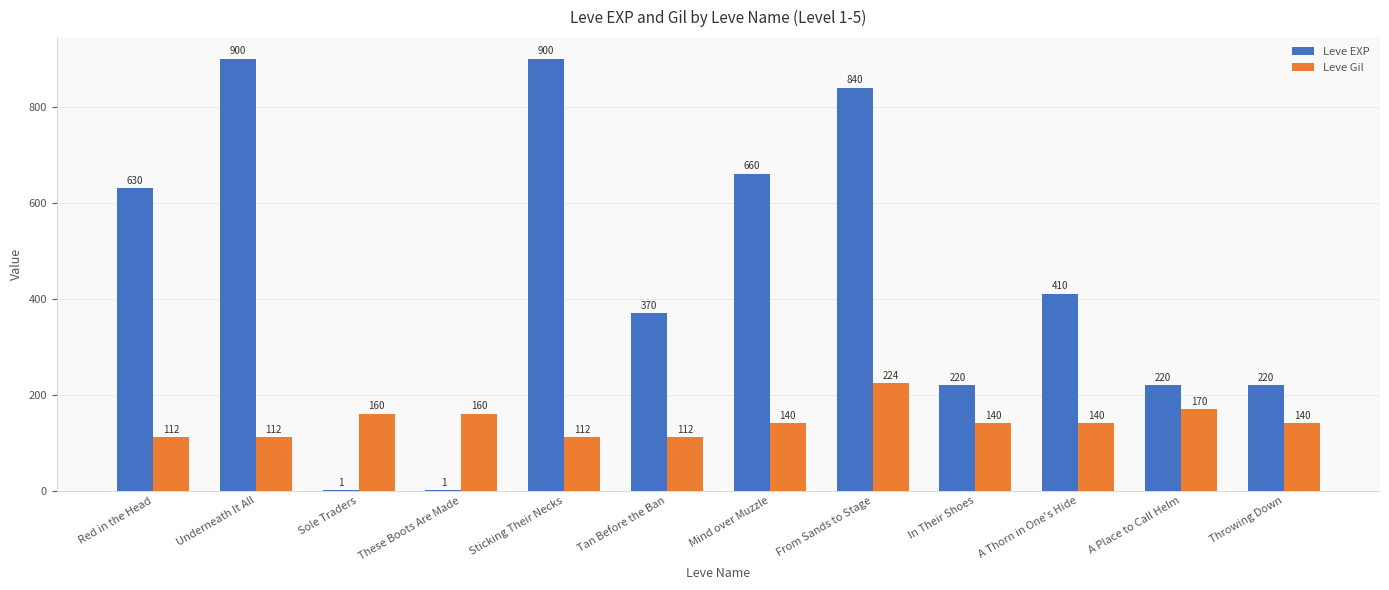

The value of Leve Gil at Sticking Their Necks is 158. True or false?

False